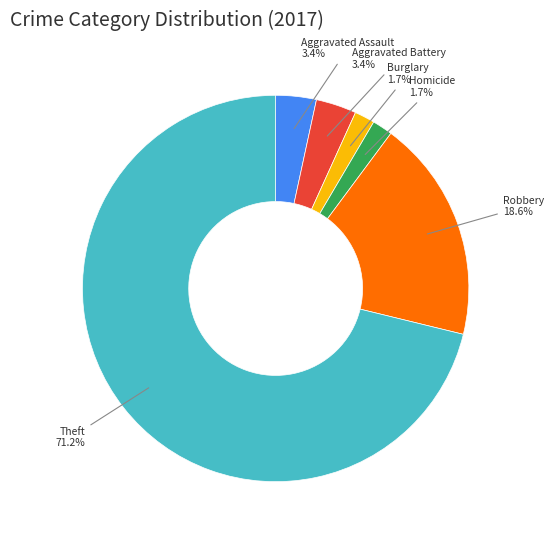

Is there a majority slice in this chart?

Yes